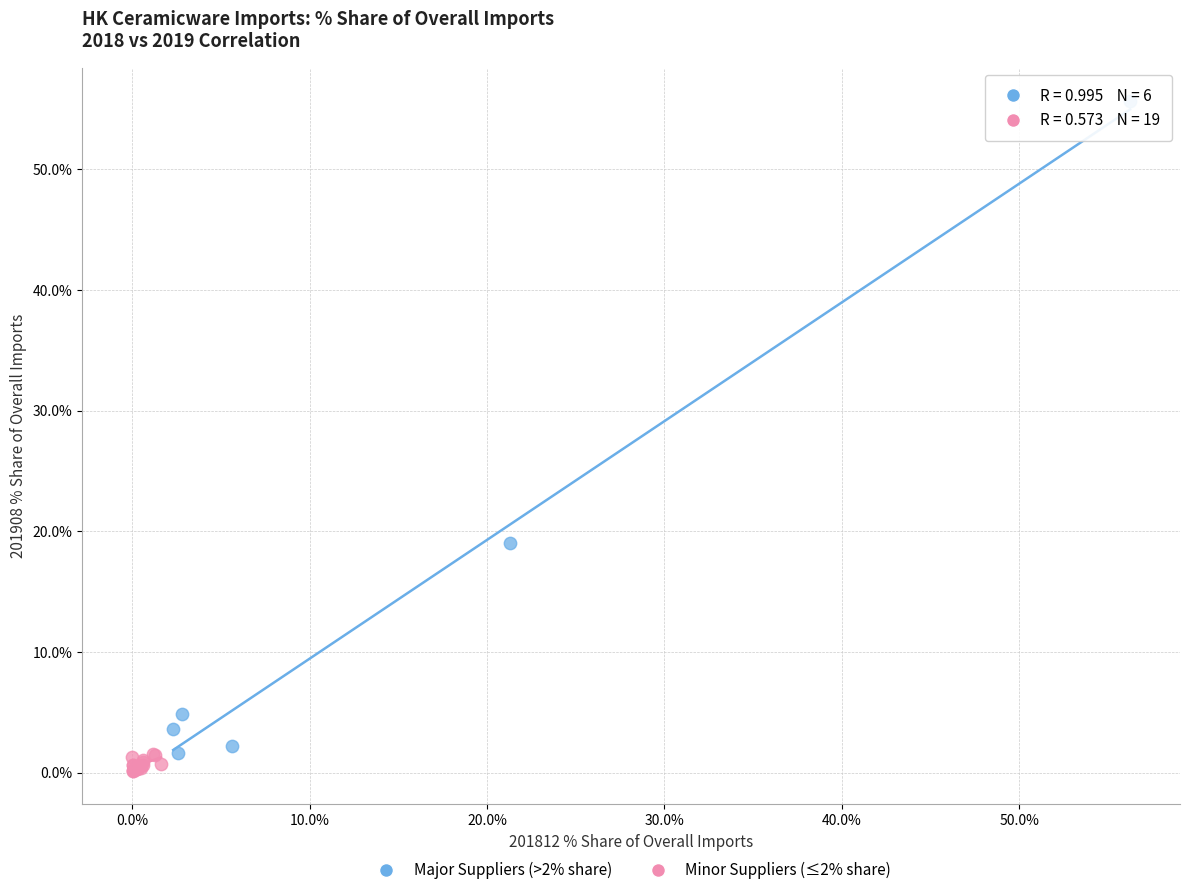

Which series reaches the maximum Y coordinate?

Major Suppliers (>2% share)